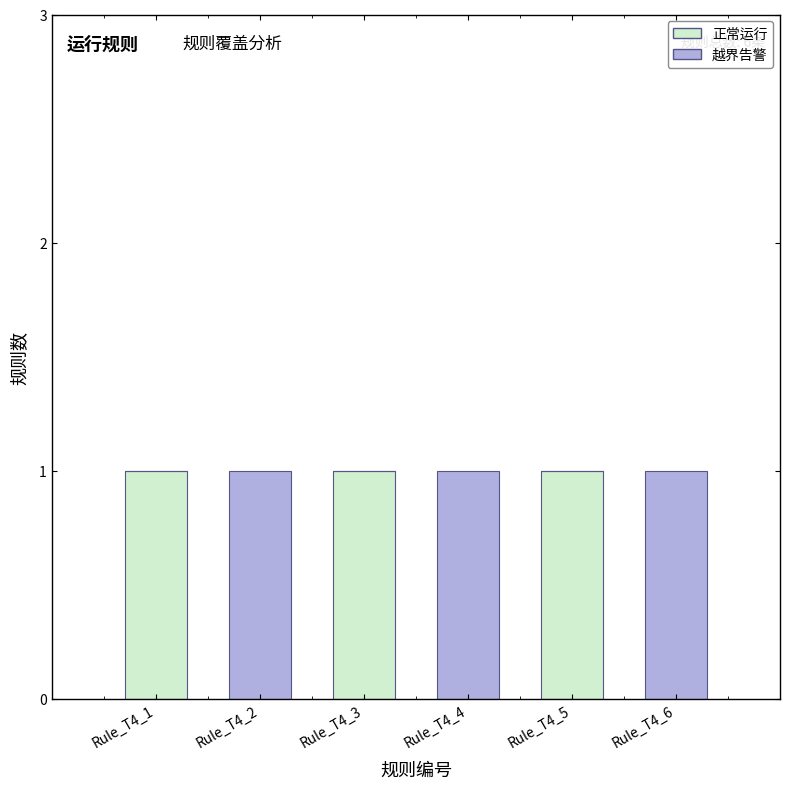

The 正常运行 series shows 0 at Rule_T4_6. True or false?

True